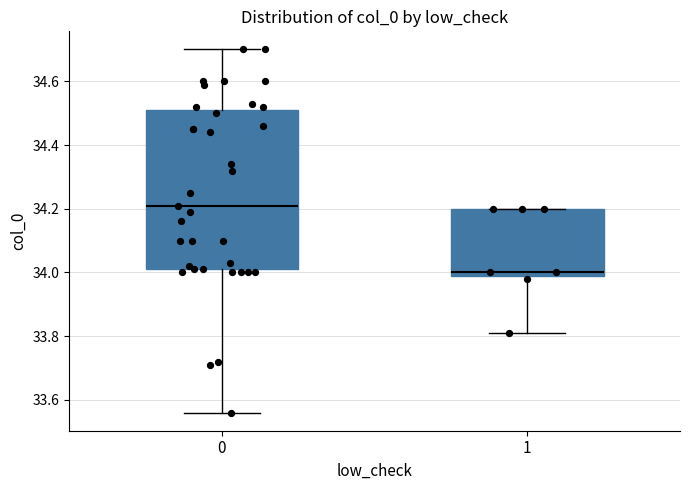

Which box is the tallest, from its lower edge to its upper edge?

0